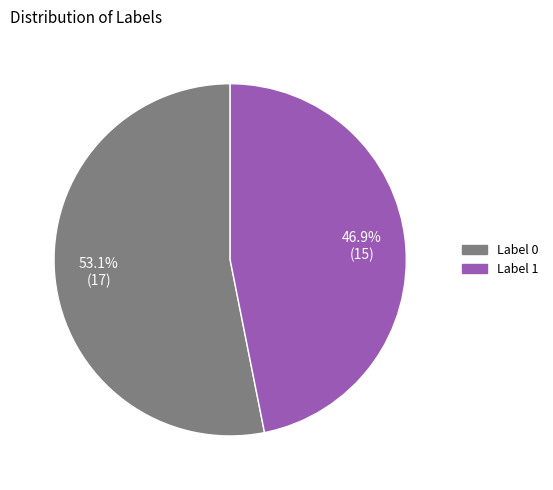

Between Label 0 and Label 1, which is larger?

Label 0